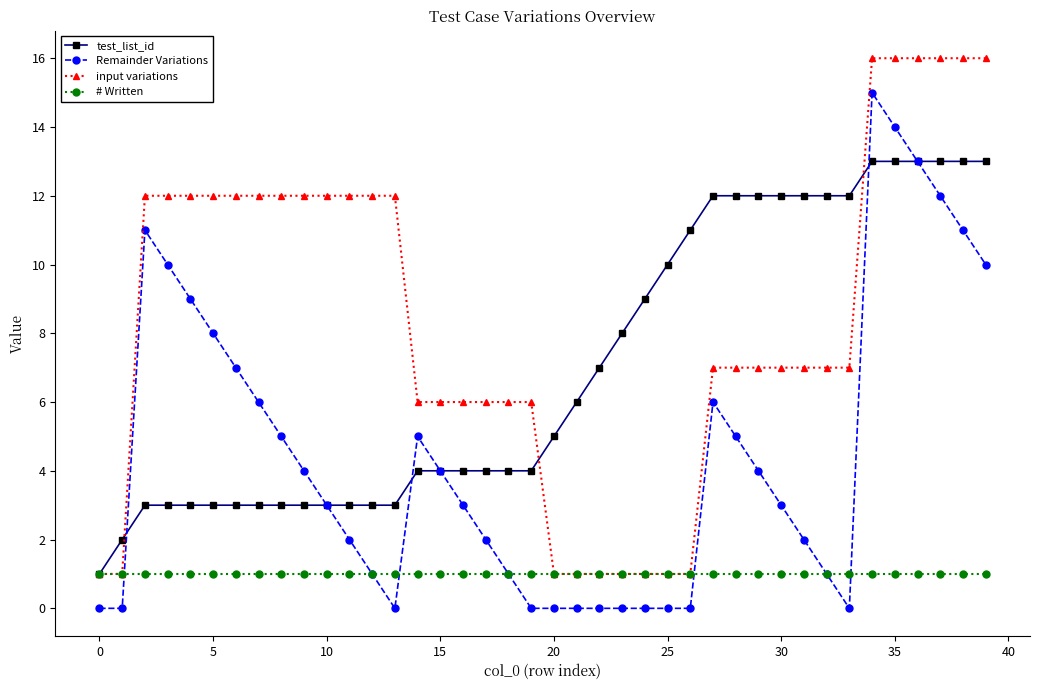

True or false: Remainder Variations has more than 0 points higher than both neighbors.

True